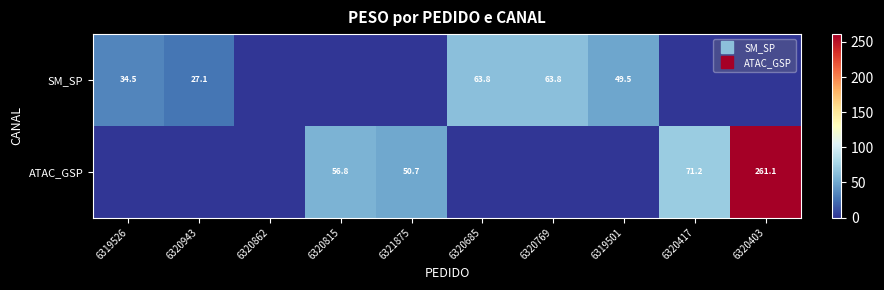

What is the maximum value for ATAC_GSP?

261.1